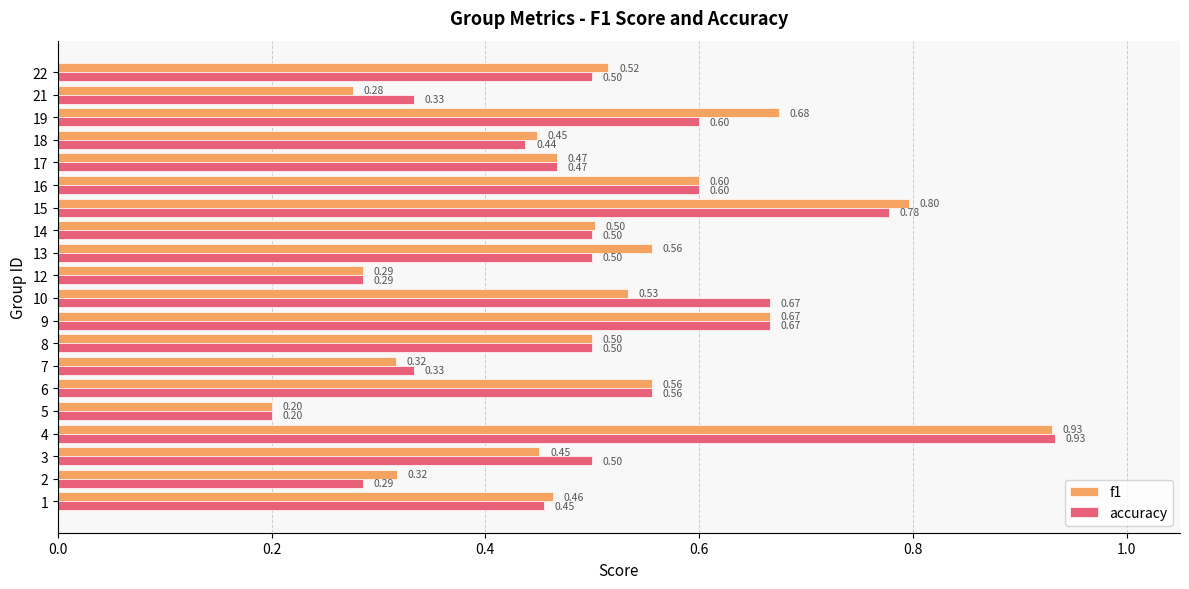

Rank the series by their average value, from highest to lowest.

accuracy, f1